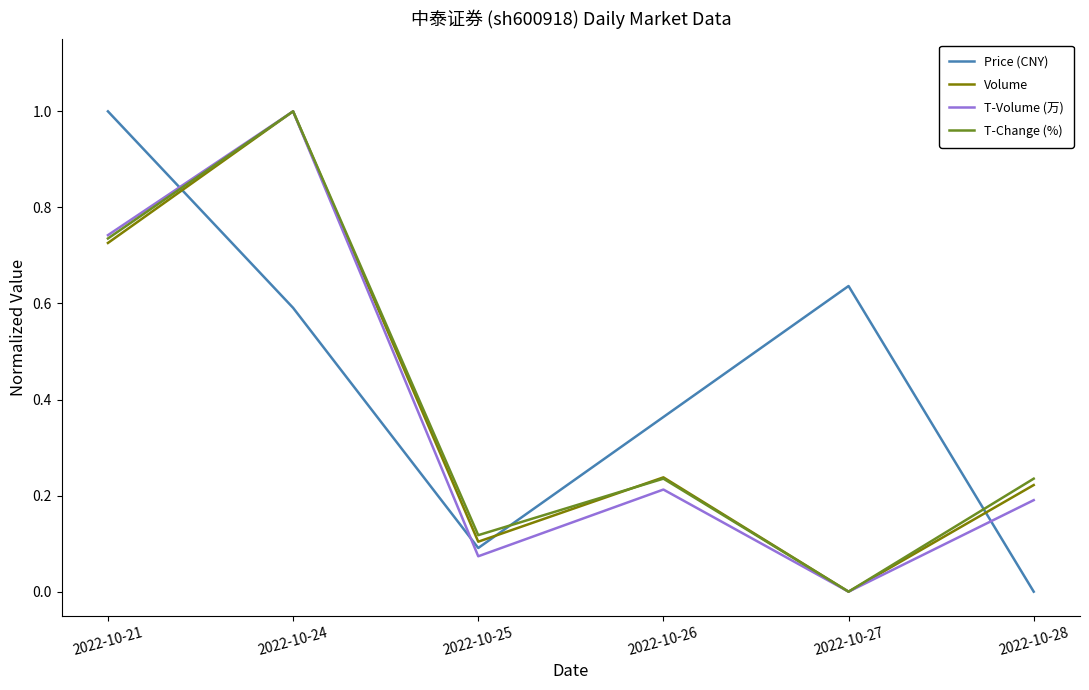

The T-Volume (万) series shows 0.0 at 2022-10-25. True or false?

False